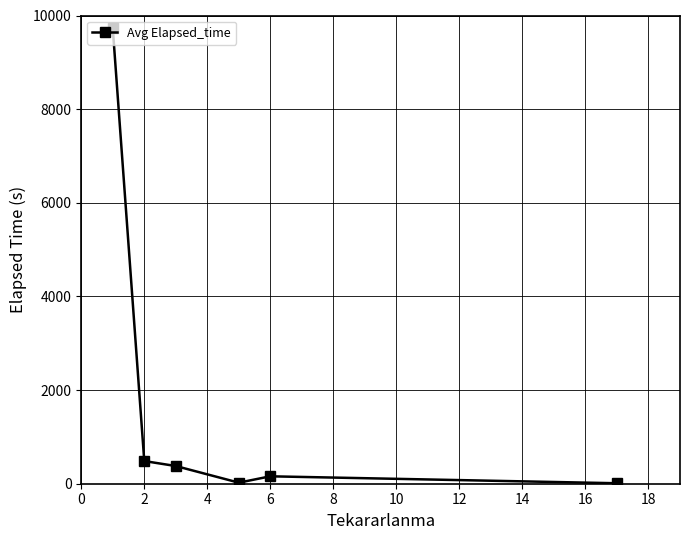

What is the sum of all values?

10782.0